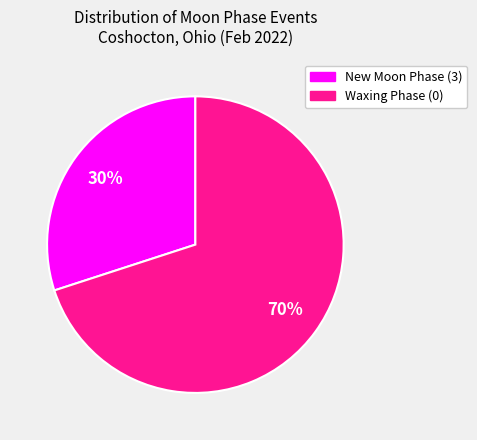

To the nearest percent, what is the difference between the largest and smallest slice percentages?

40%